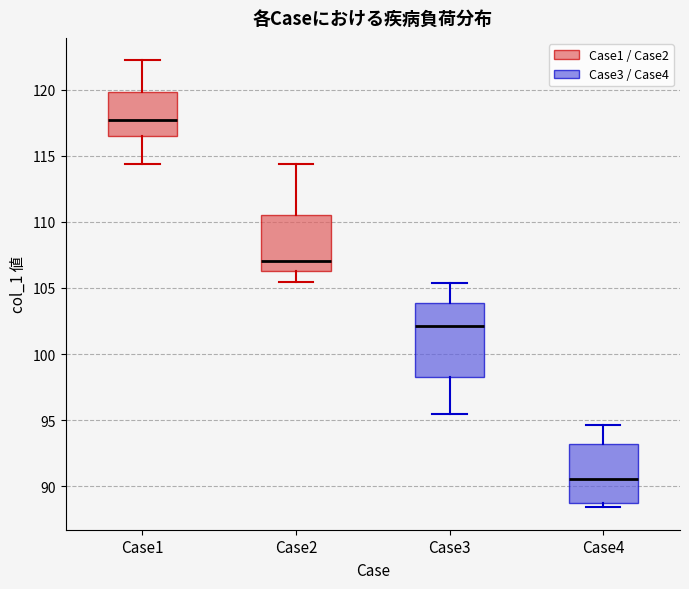

Reading left to right, read every box against the y-axis: the position of its median line, the range the box covers, and the ends of its whiskers. The values are not printed on the chart, so give them approximately, as read against the axis.

Case1: median 117.5, box 116.5 to 120.0, whiskers 114.5 to 122.0
Case2: median 107.0, box 106.5 to 110.5, whiskers 105.5 to 114.5
Case3: median 102.0, box 98.5 to 104.0, whiskers 95.5 to 105.5
Case4: median 90.5, box 88.5 to 93.0, whiskers 88.5 (just below the box's lower edge) to 94.5